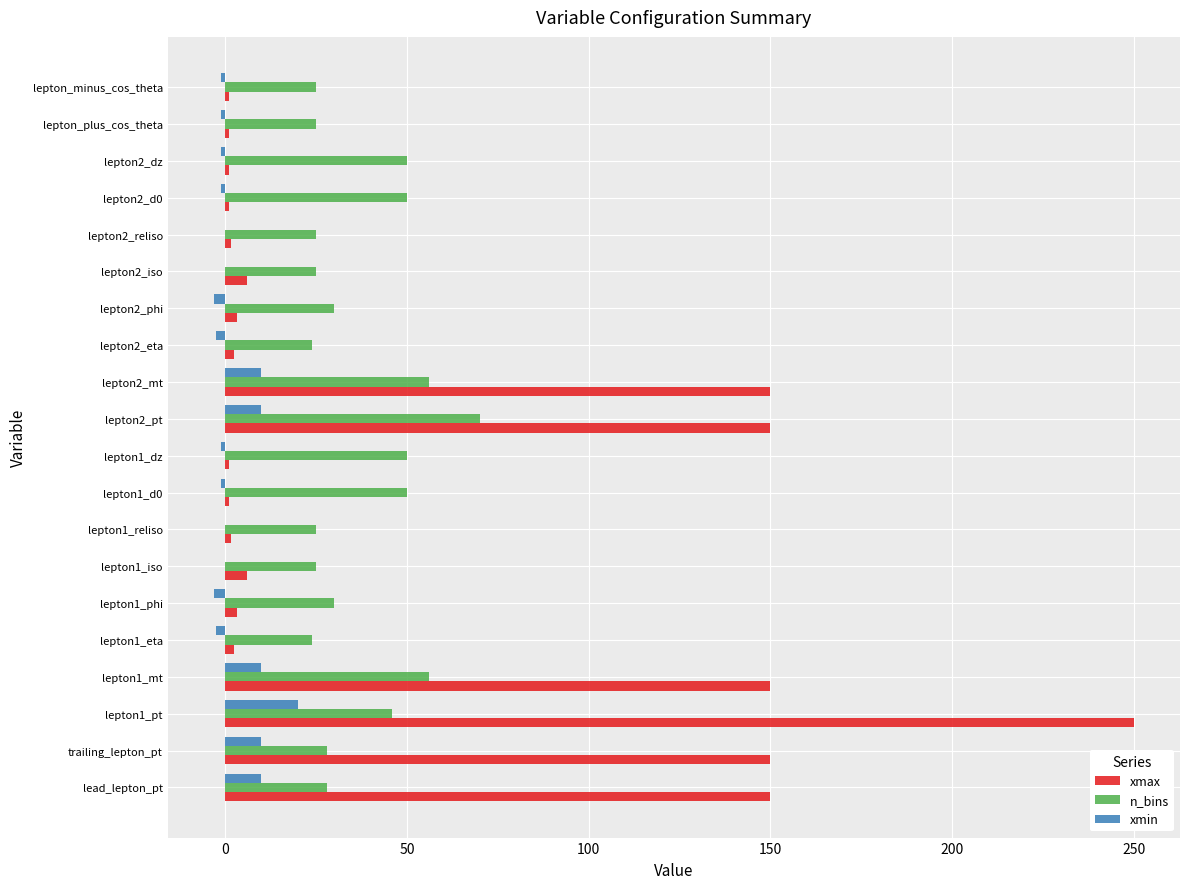

What is the maximum value for xmax?

250.0